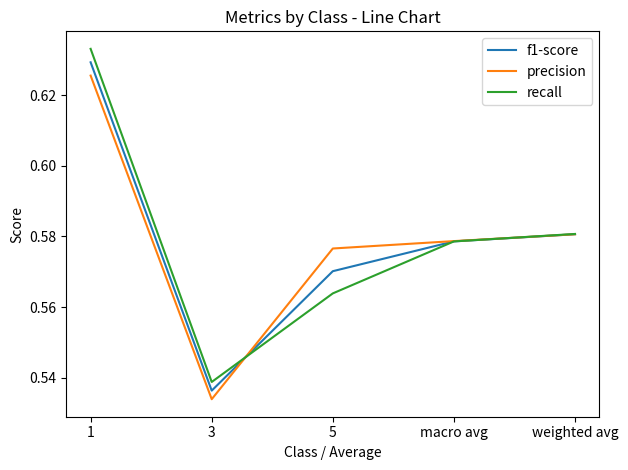

Which series changed the most between 3 and weighted avg?

precision